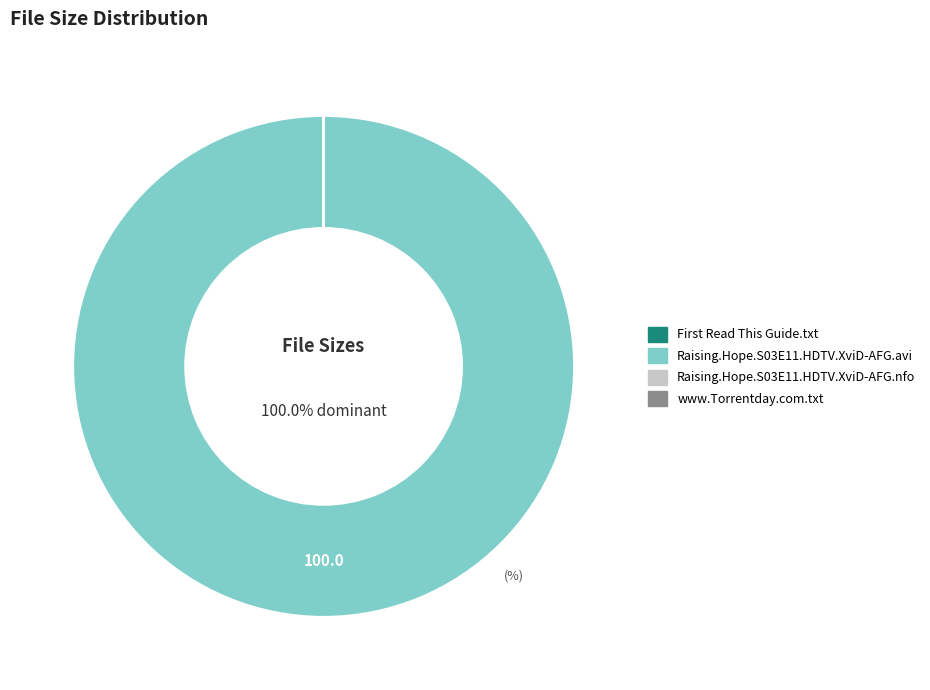

Which category has the biggest portion of the pie?

Raising.Hope.S03E11.HDTV.XviD-AFG.avi